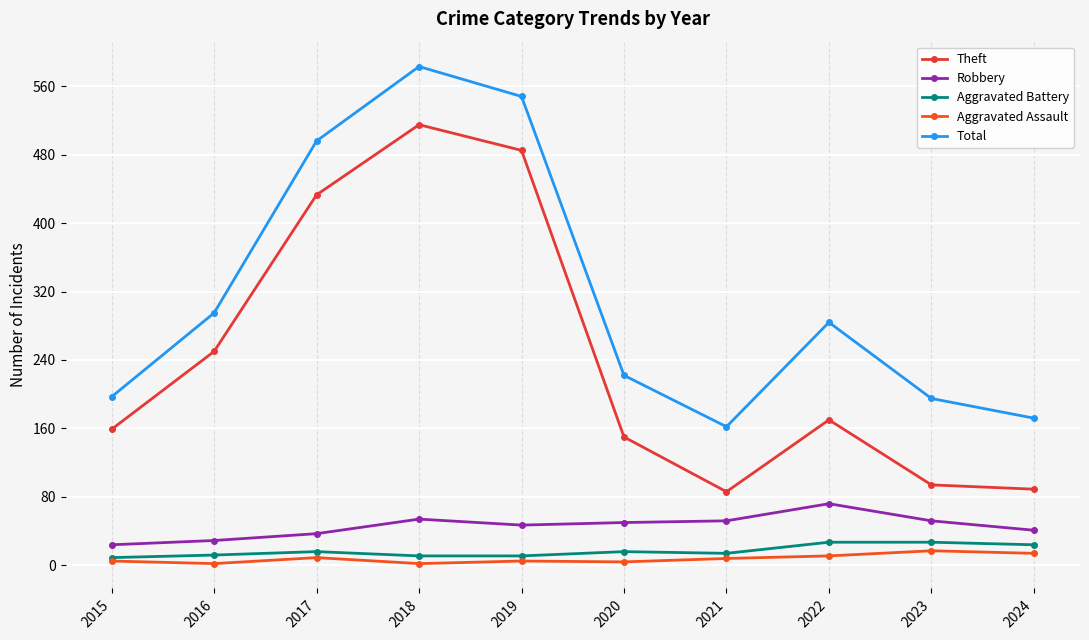

How many values in the Total series are below 284?

5